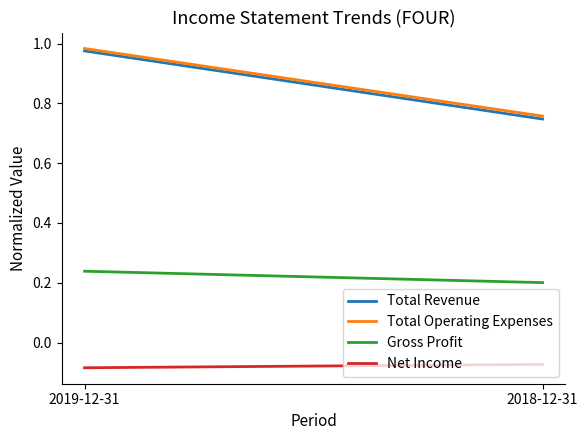

Does the chart have visible grid lines?

No